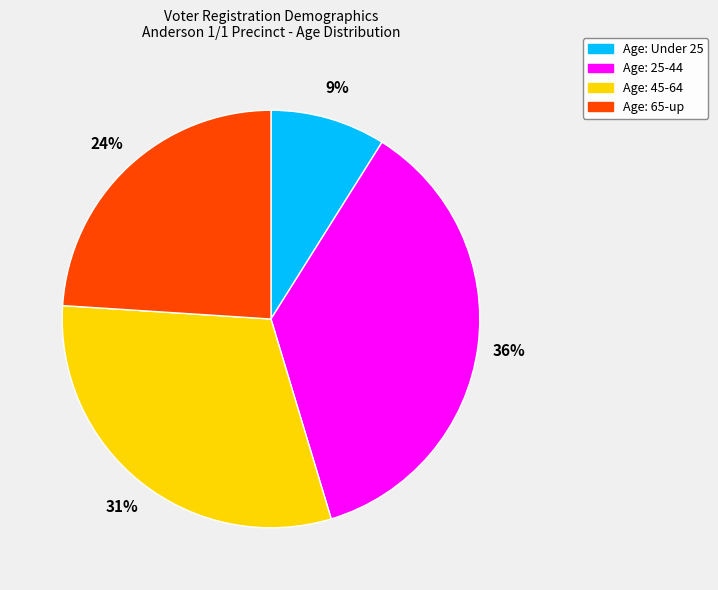

Does Age: 25-44 account for over 50% of the chart?

No